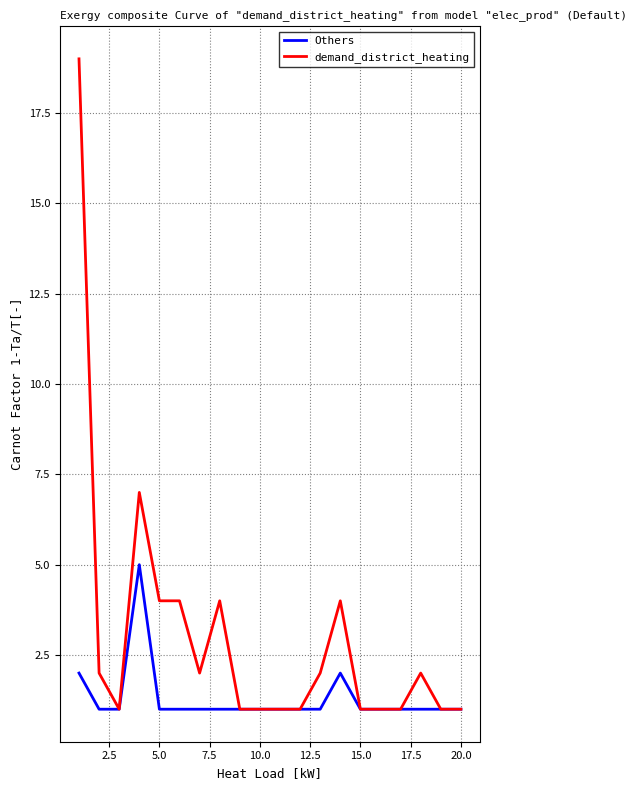

Which series has the largest total across all categories?

demand_district_heating